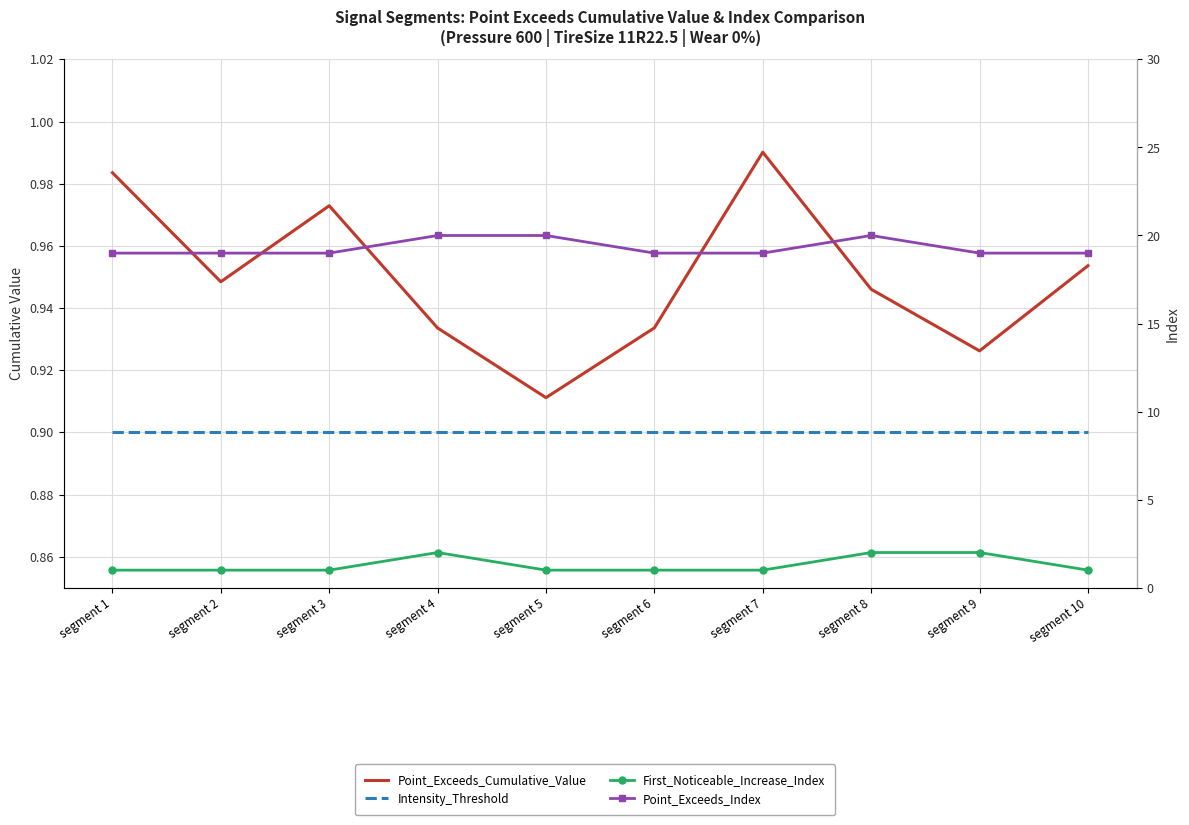

What is the sum of the First_Noticeable_Increase_Index values at segment 9 and segment 1?

3.0